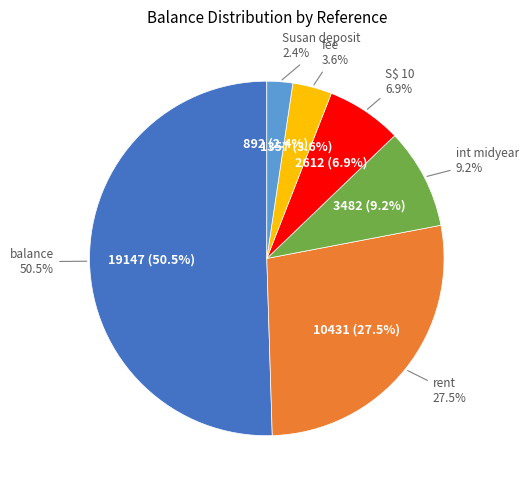

What percentage is the int midyear slice, to the nearest percent?

9%